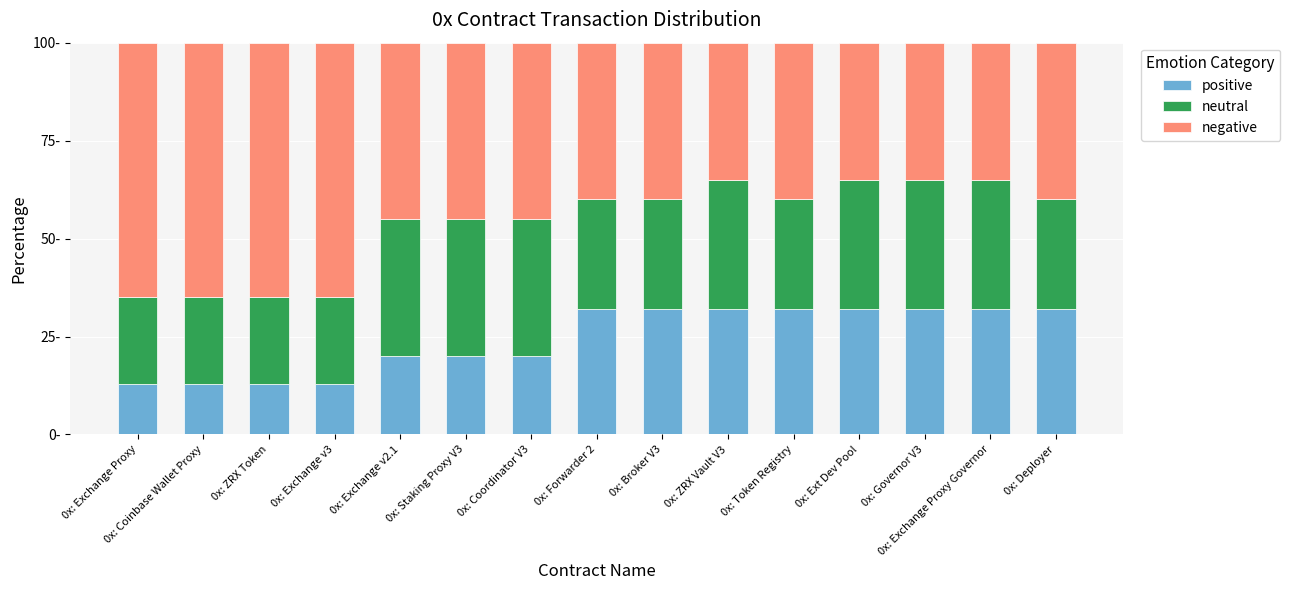

What are all the series names shown in the legend?

positive, neutral, negative